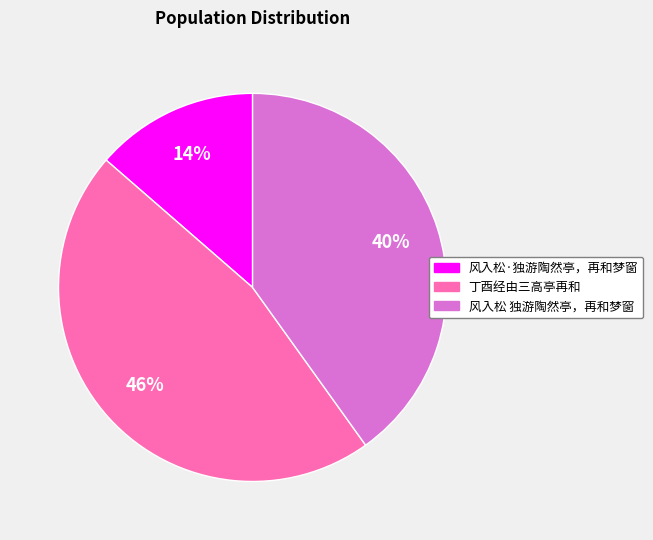

How many segments does this pie chart have?

3